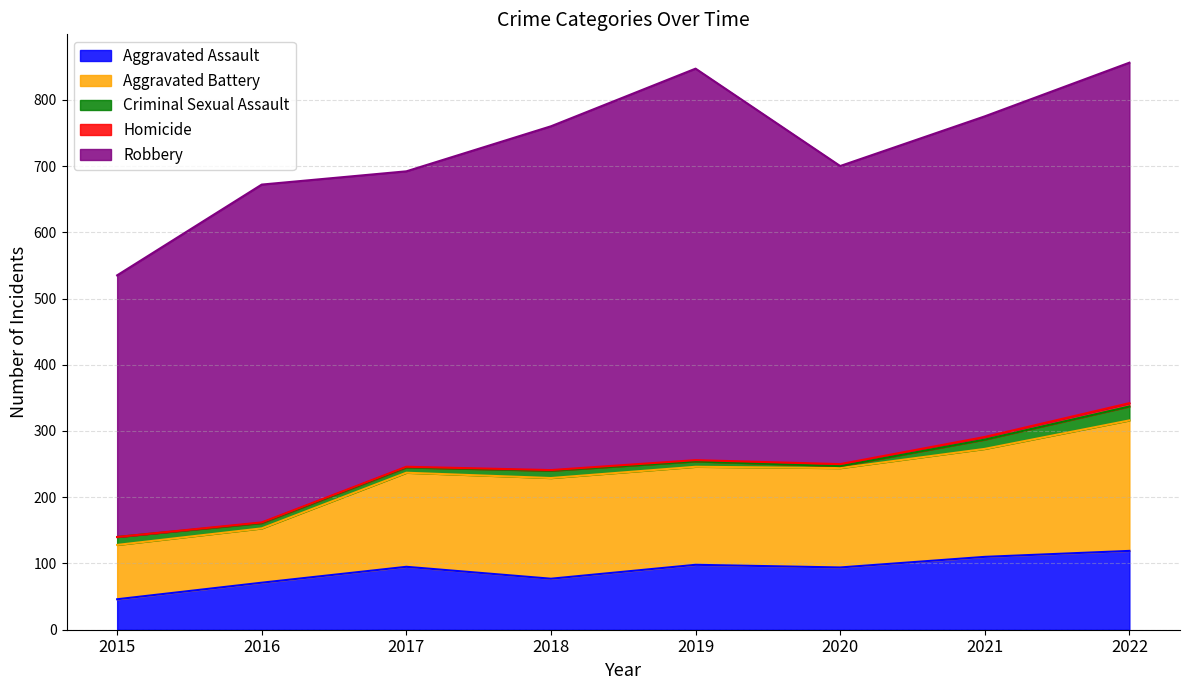

What is the difference between the maximum and minimum values in the Aggravated Battery series?

115